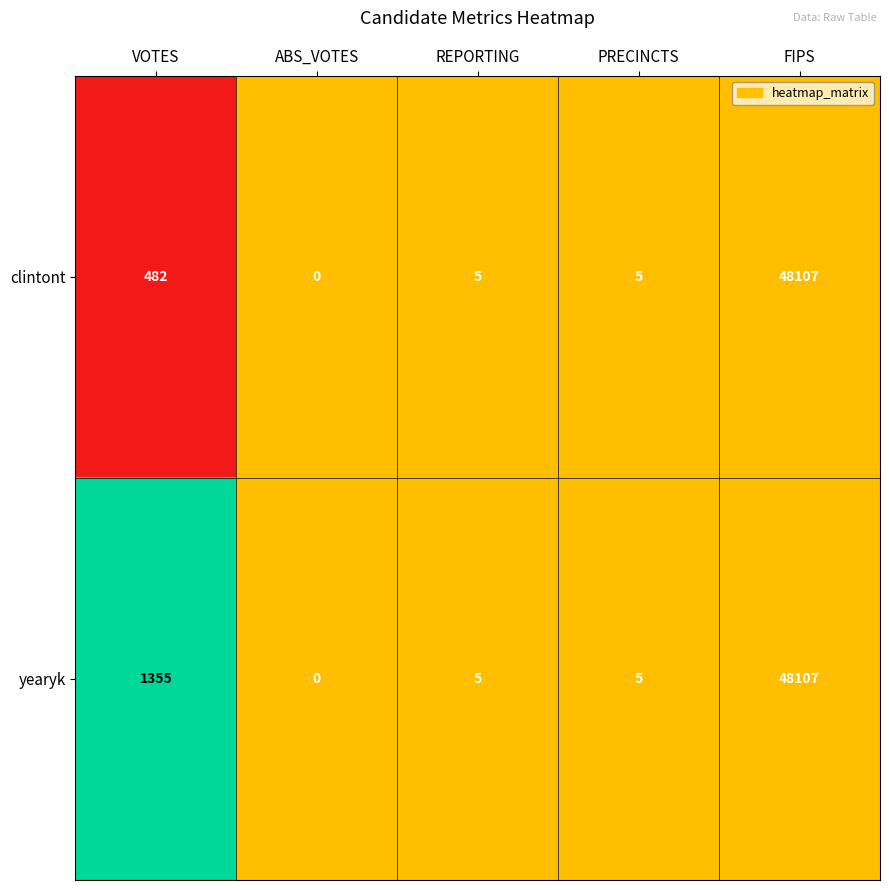

What is the average value of the yearyk series?

9894